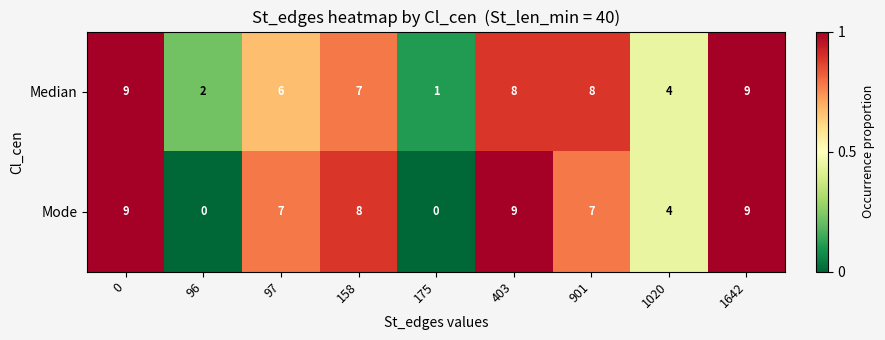

The value of Median at 96 is 2. True or false?

True